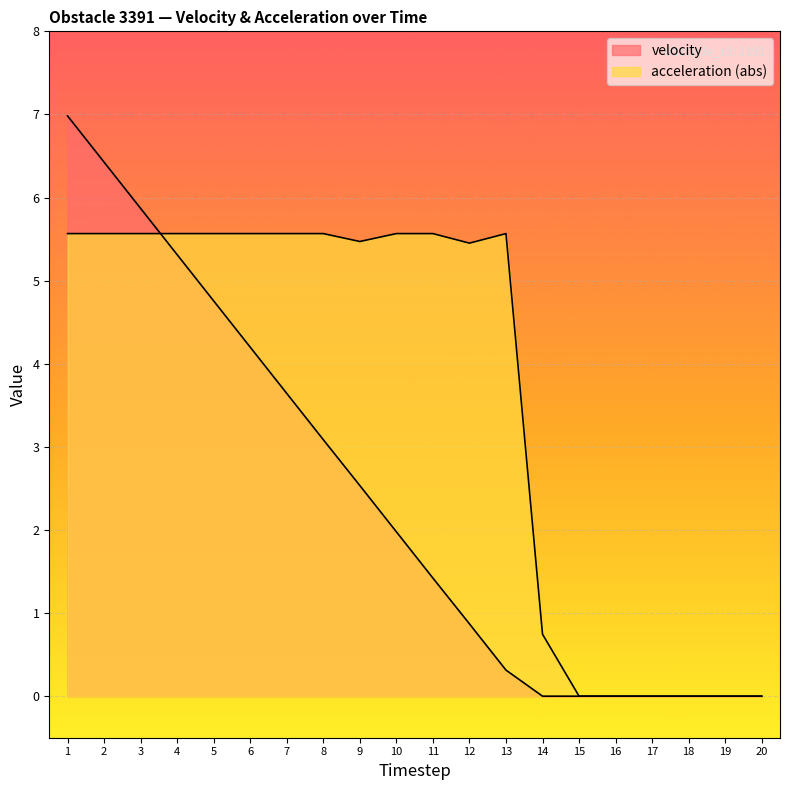

Reading left to right, transcribe all the data shown in this chart.

velocity: 1=7.0	2=6.4	3=5.9	4=5.3	5=4.8	6=4.2	7=3.6	8=3.1	9=2.5	10=2.0	11=1.4	12=0.9	13=0.3	14=0.0	15=0.0	16=0.0	17=0.0	18=0.0	19=0.0	20=0.0
acceleration: 1=5.6	2=5.6	3=5.6	4=5.6	5=5.6	6=5.6	7=5.6	8=5.6	9=5.5	10=5.6	11=5.6	12=5.5	13=5.6	14=0.7	15=0.0	16=0.0	17=0.0	18=0.0	19=0.0	20=0.0